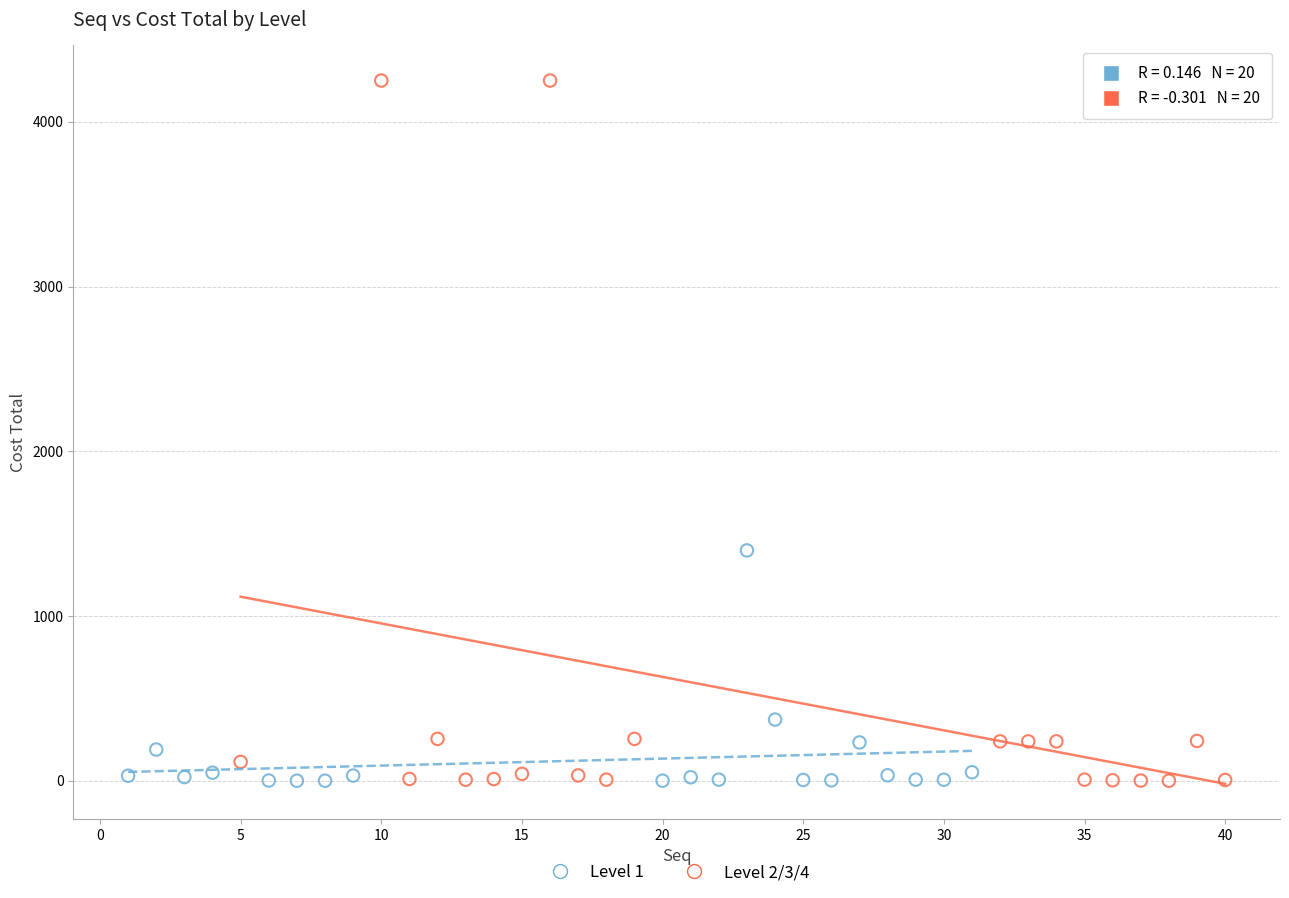

Which series contains the highest Y value?

Level 2/3/4